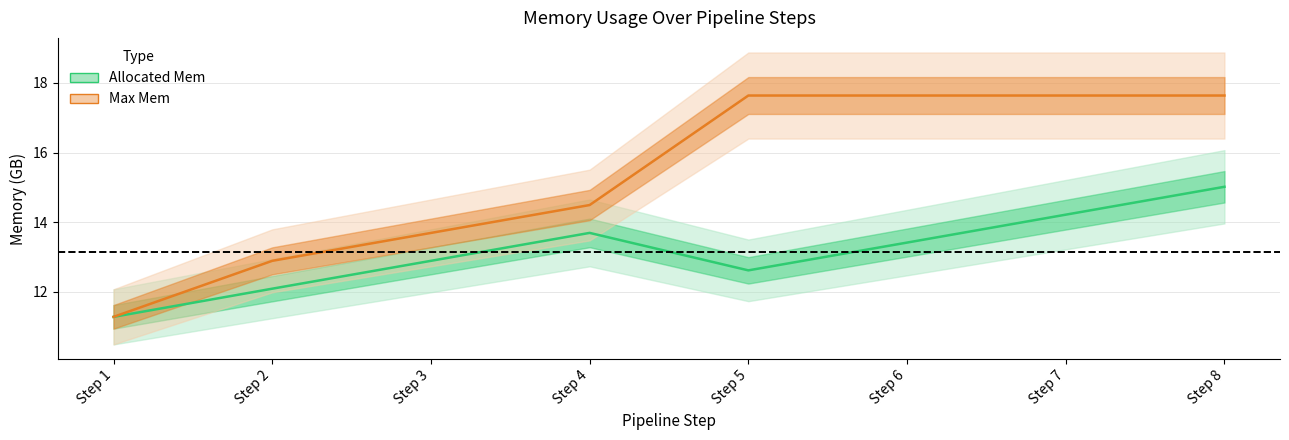

Where is Max Mem (mean) nearest to the value 14?

Step 3